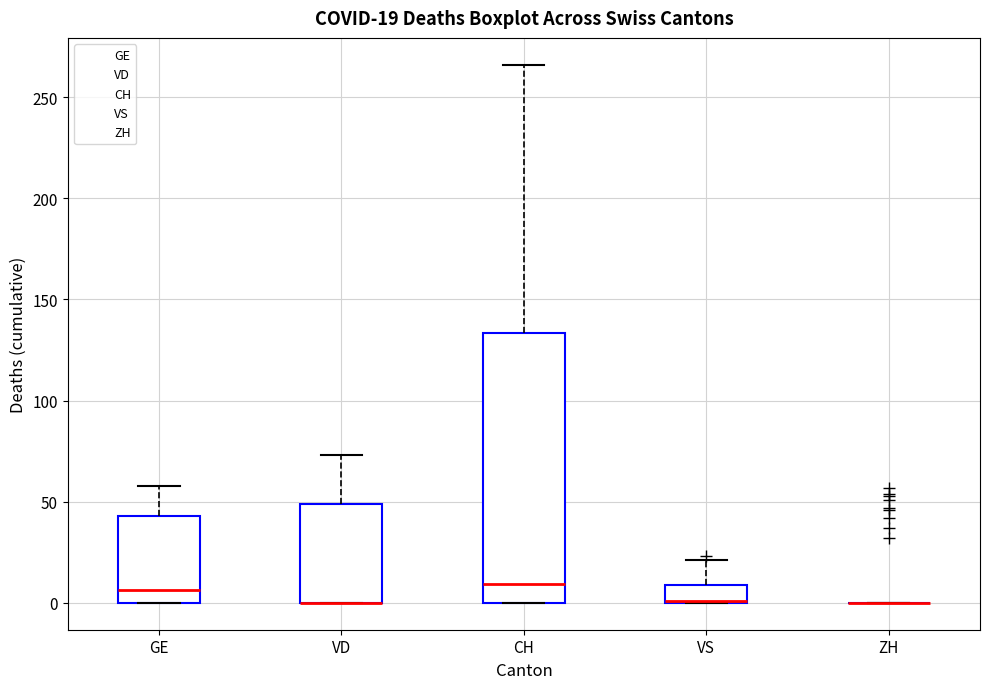

Which box is the tallest, from its lower edge to its upper edge?

CH